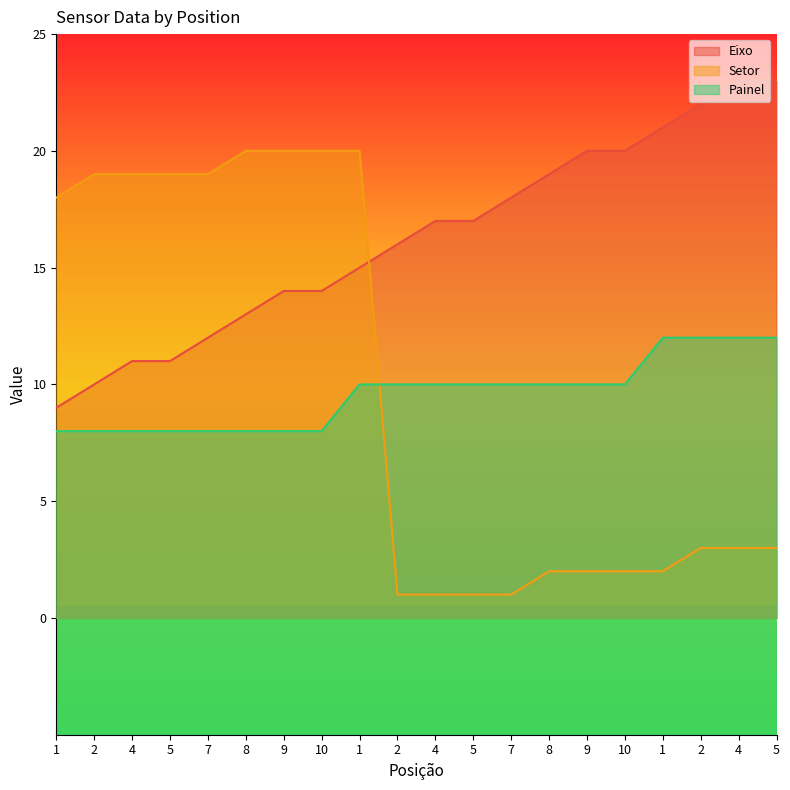

What is the total value across all series at 7?

39